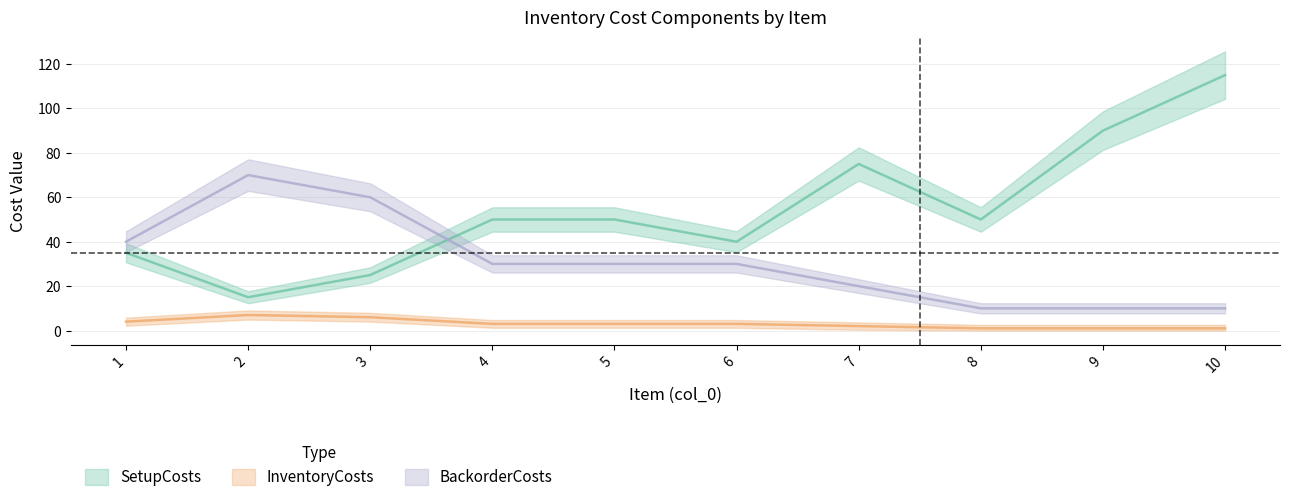

How many times do BackorderCosts and SetupCosts cross each other?

1